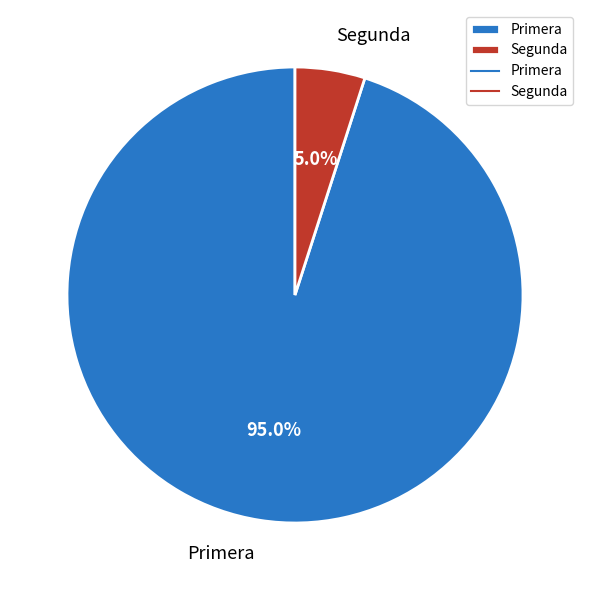

Is Segunda the majority of the pie?

No